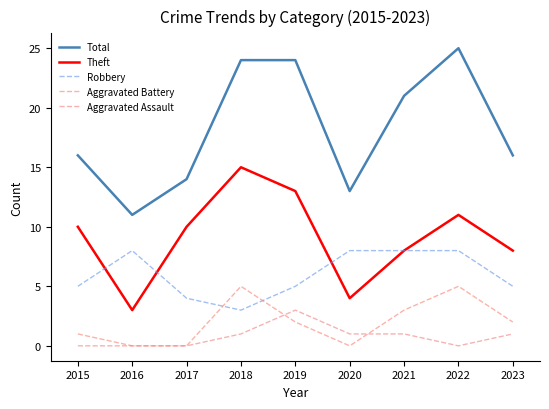

Read the Aggravated Battery value at 2018.

5